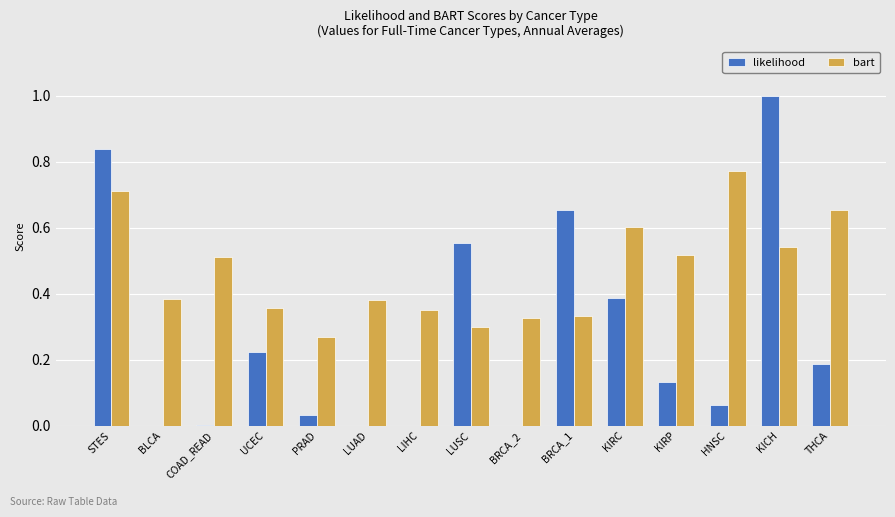

What is the greatest value displayed?

1.0